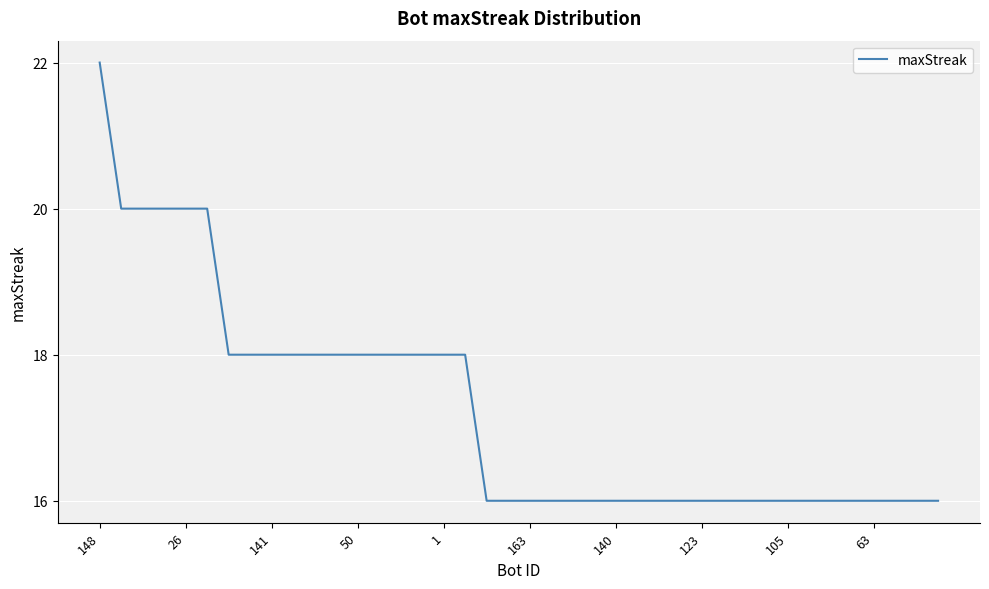

What is the minimum value shown in the chart?

16